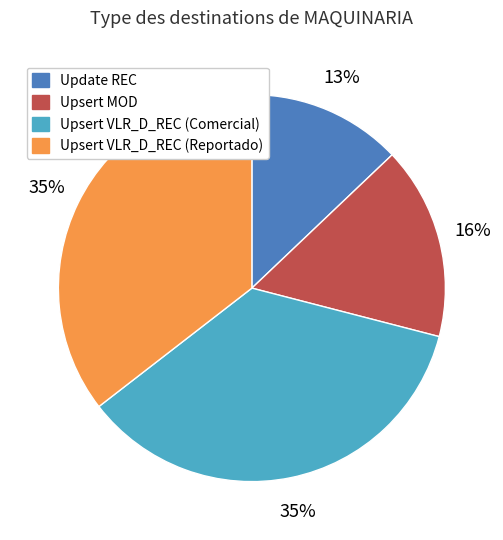

Does any single category account for the majority?

No